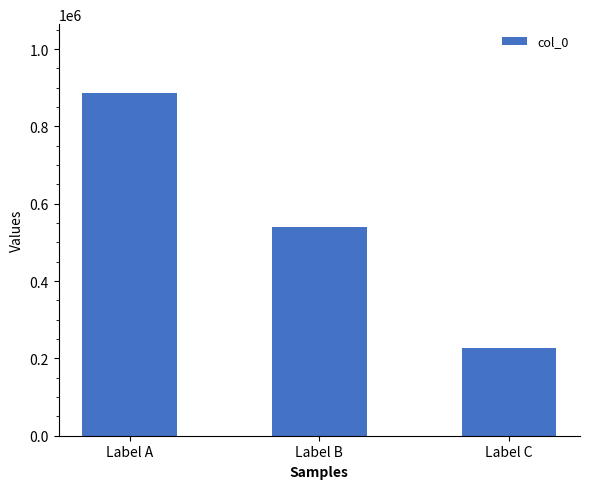

What is the ratio of the value at Label A to the value at Label B?

1.6